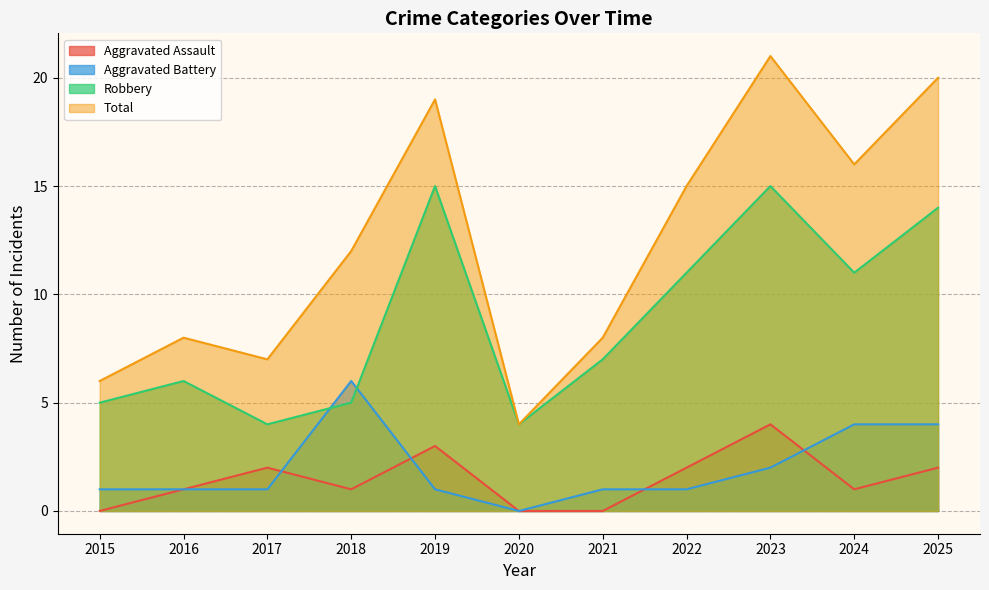

How many interior local peaks does the Total series have?

3